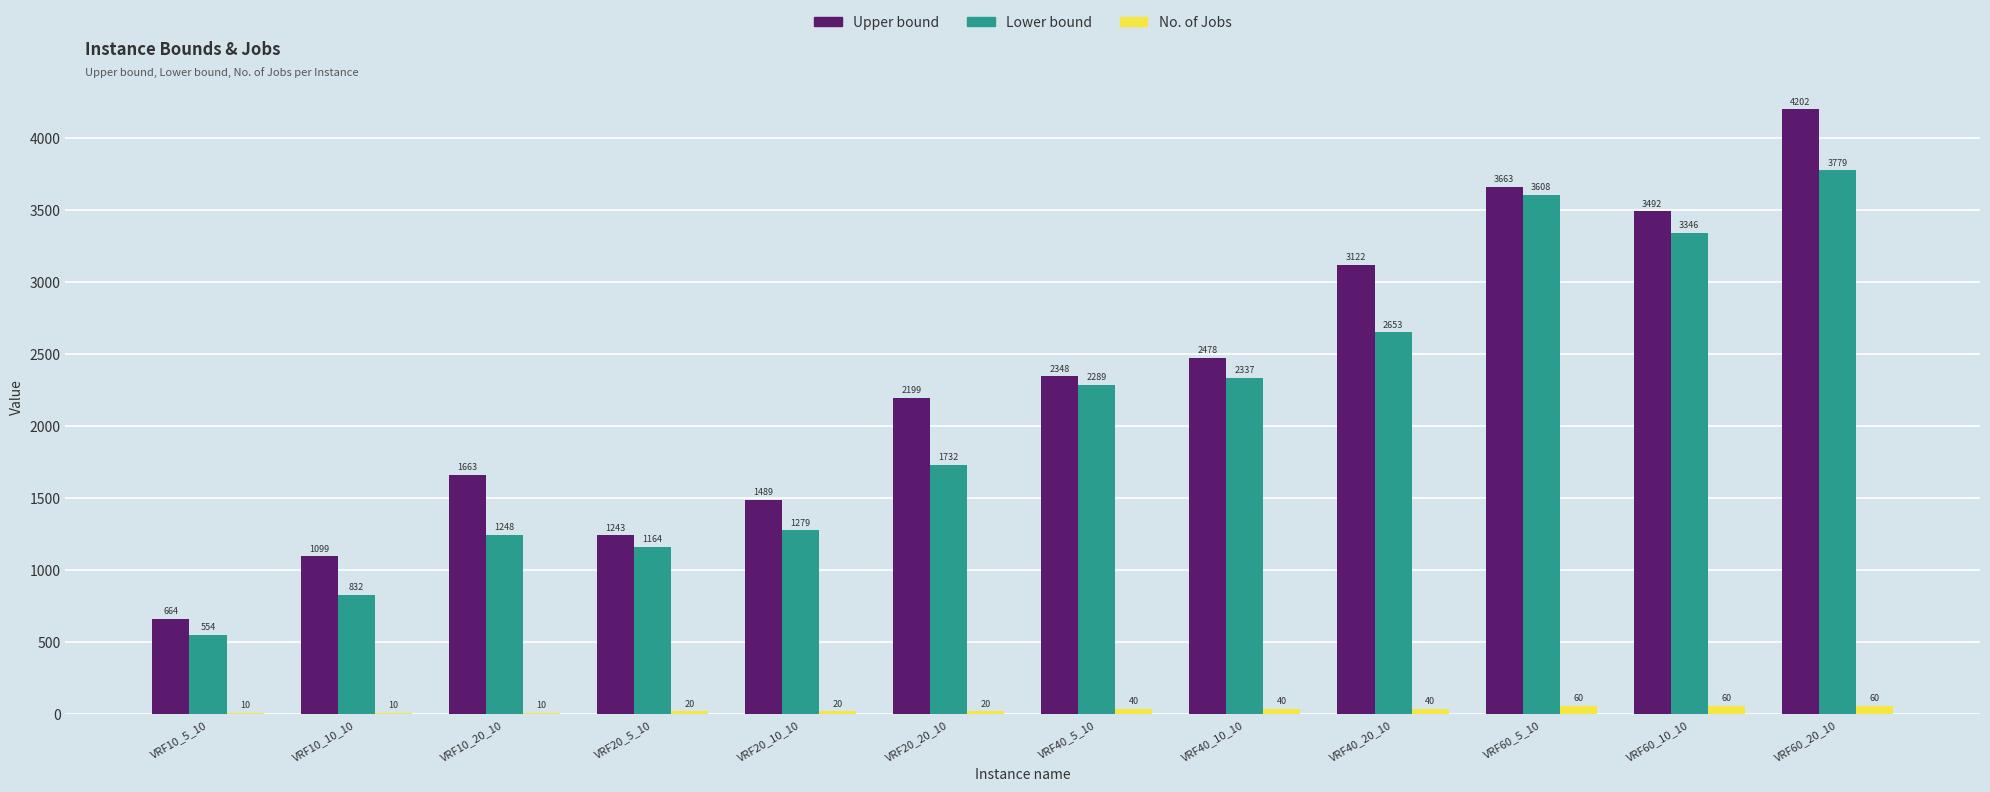

Is it true that Upper bound equals 6473 at VRF60_20_10?

False